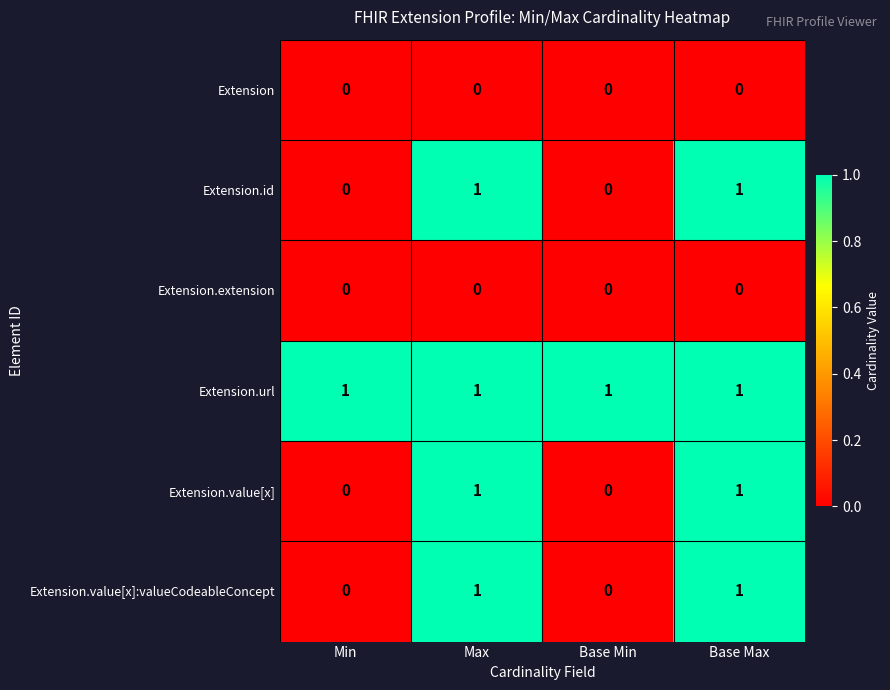

The Extension.url series shows 0 at Base Min. True or false?

False